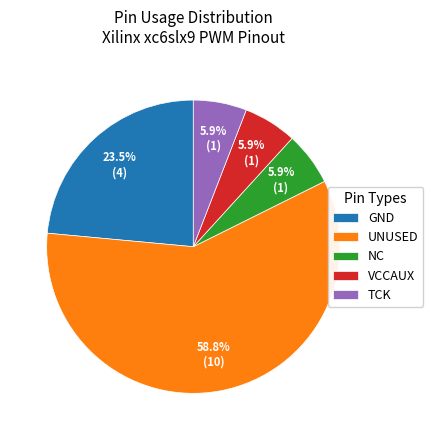

What percentage is NOT represented by NC?

94.1%